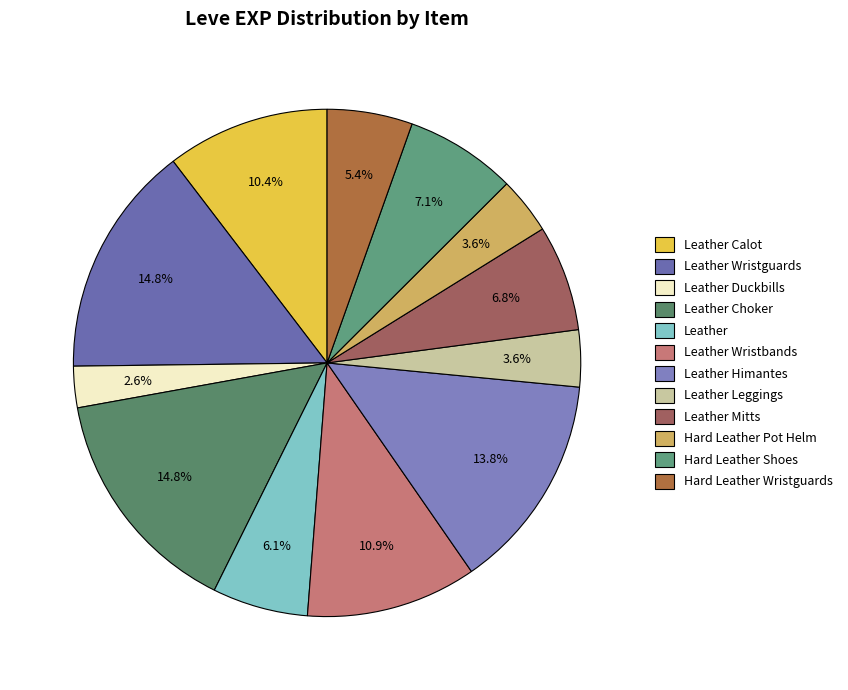

Between Leather Leggings and Leather Choker, which is larger?

Leather Choker